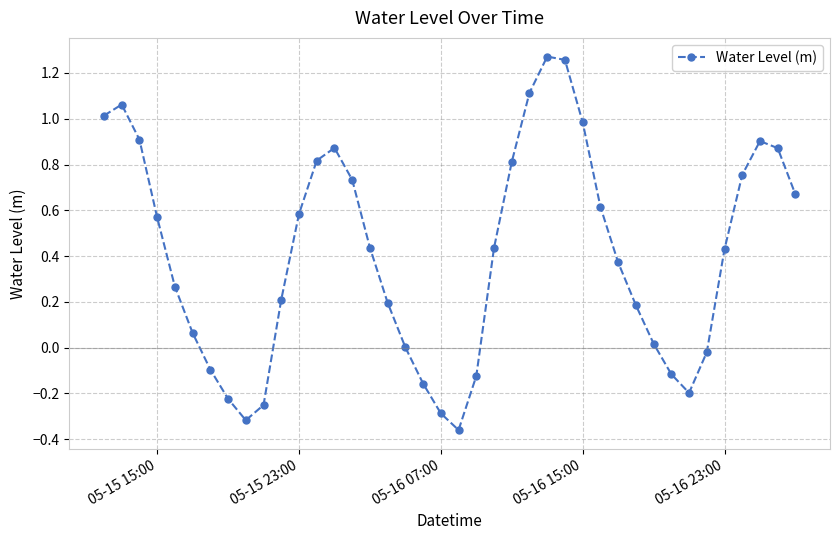

How many distinct data groups are displayed?

1